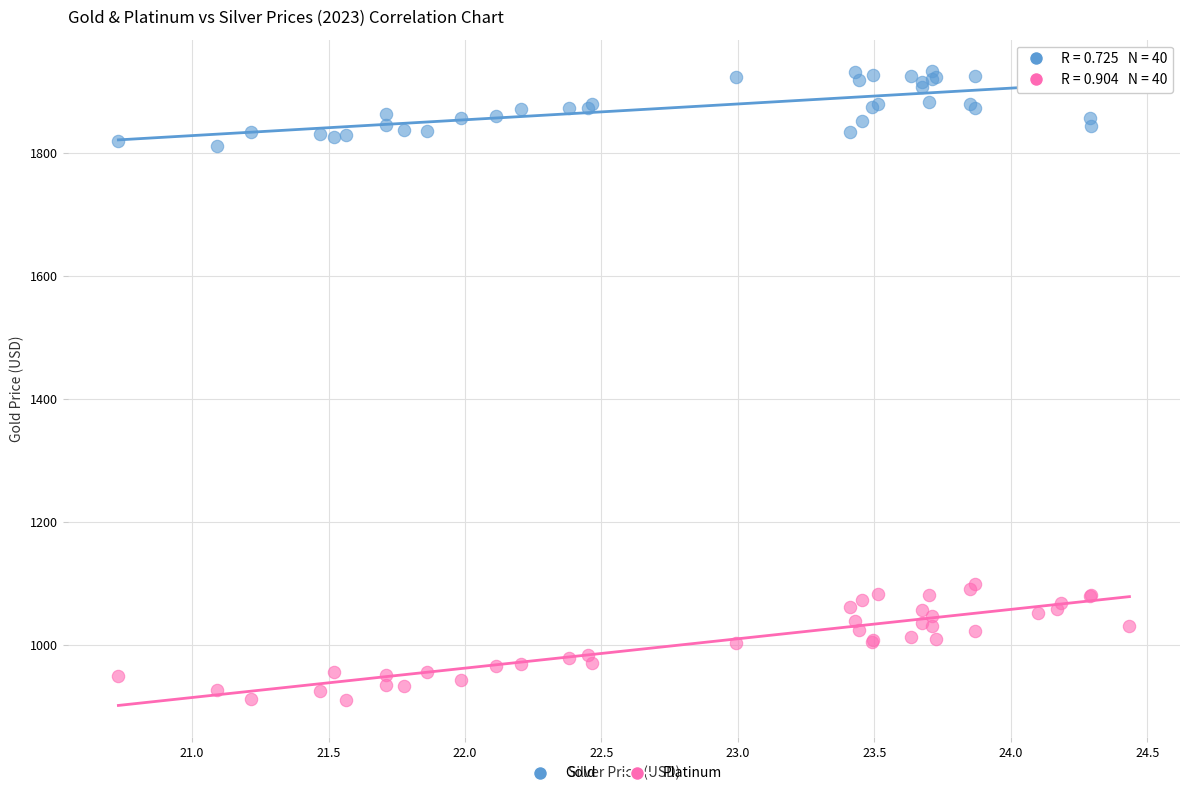

Which series contains the lowest Y value?

Platinum